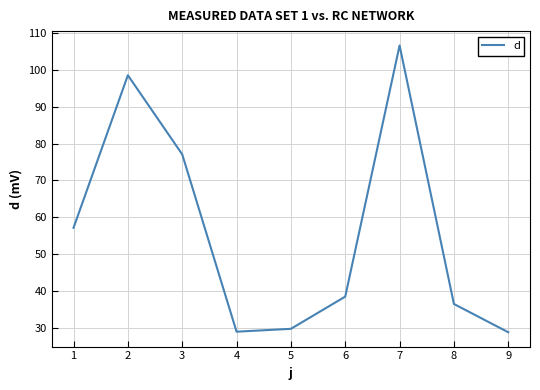

Is it true that the value at 2 is 46.1?

False